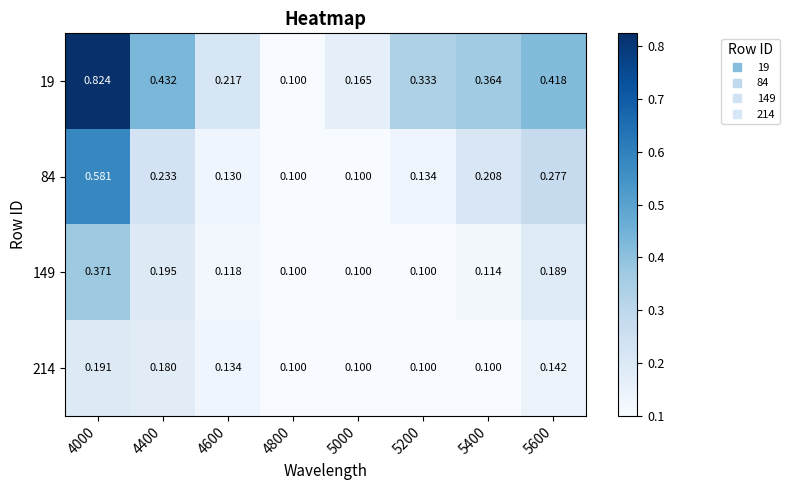

Is the value of 19 at 5600 greater than the value of 84 at 4600?

Yes